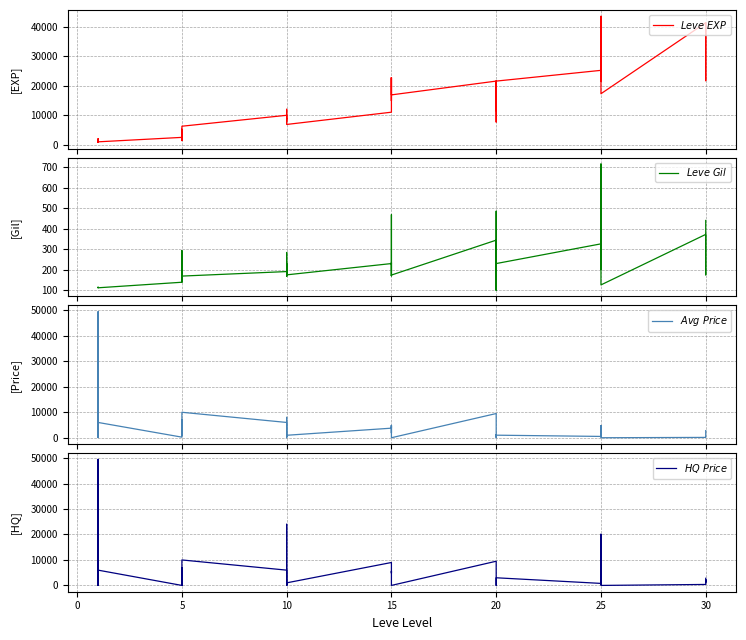

What is the difference between the highest and lowest values at 15?

10810.0